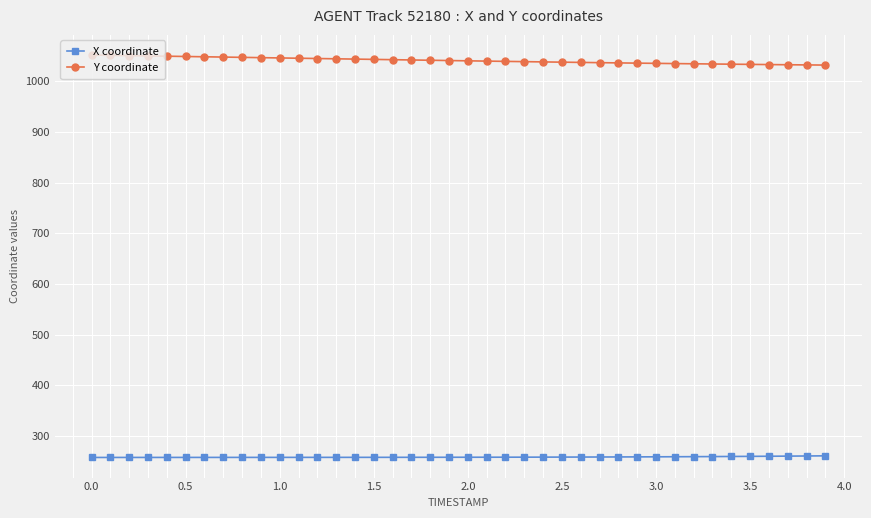

What are all the series names shown in the legend?

X coordinate, Y coordinate